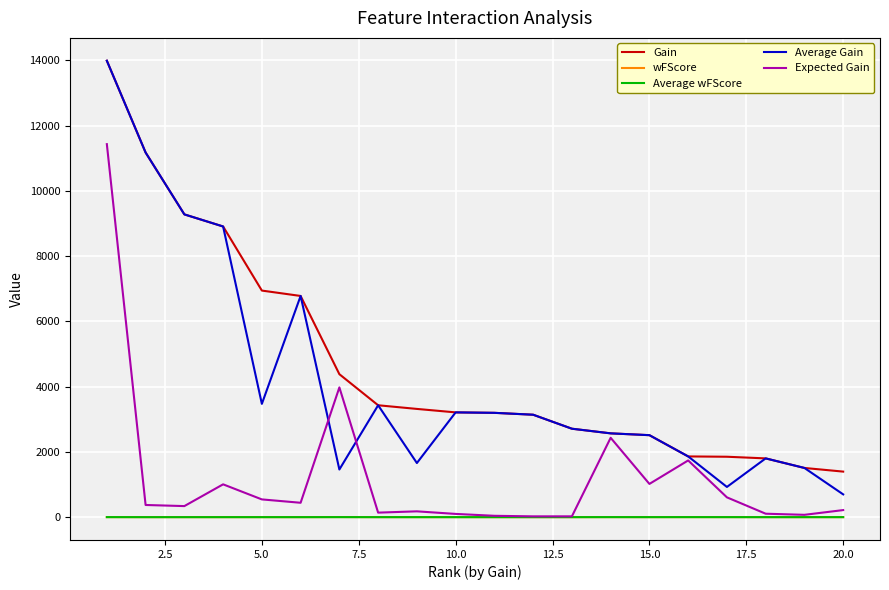

What is the maximum value shown in the chart?

13986.5